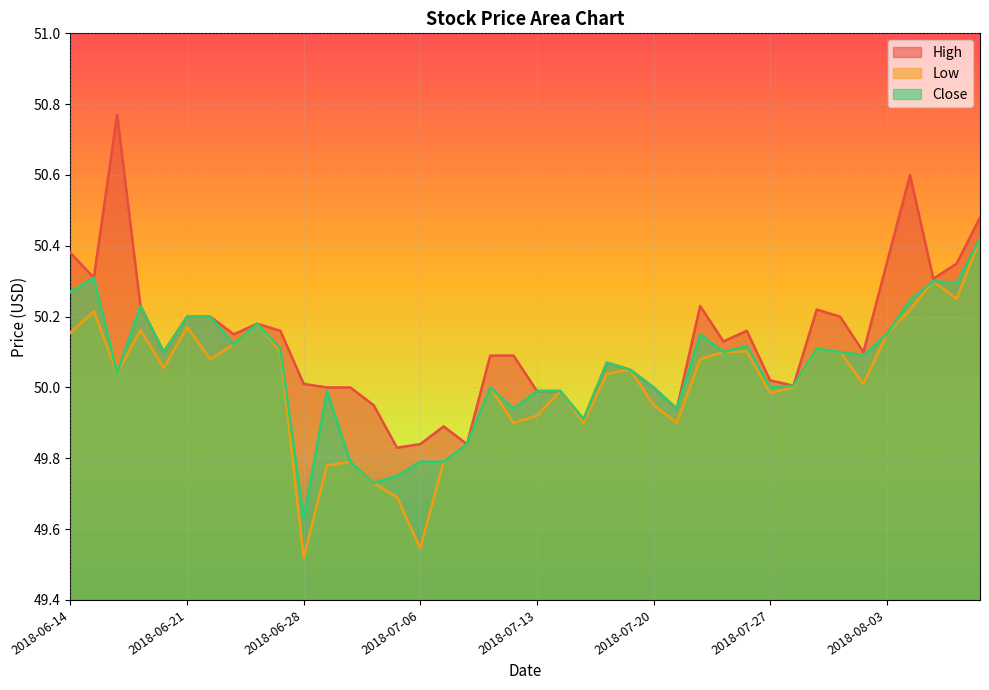

Between 2018-07-05 and 2018-06-26, which is larger?

2018-06-26